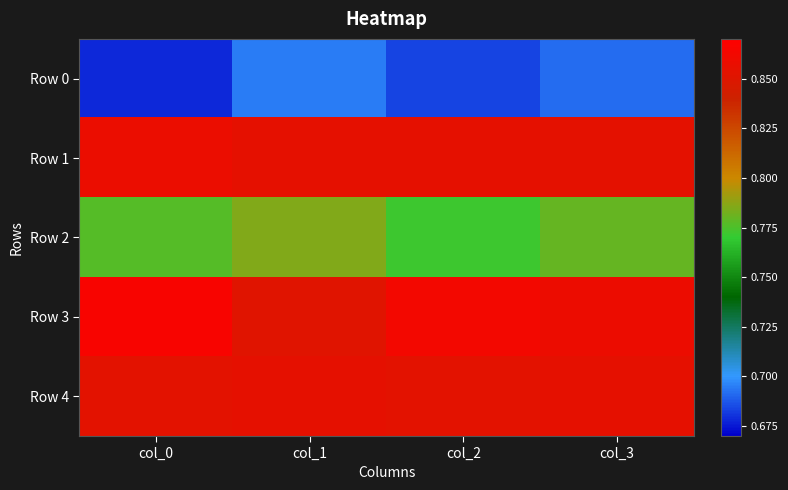

Reading right to left, extract all data points from this chart.

Row 0: col_3=0.7	col_2=0.7	col_1=0.7	col_0=0.7
Row 1: col_3=0.9	col_2=0.9	col_1=0.9	col_0=0.9
Row 2: col_3=0.8	col_2=0.8	col_1=0.8	col_0=0.8
Row 3: col_3=0.9	col_2=0.9	col_1=0.9	col_0=0.9
Row 4: col_3=0.9	col_2=0.9	col_1=0.9	col_0=0.9